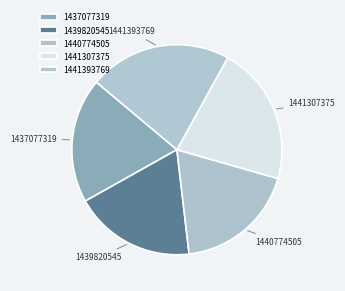

Is there a majority slice in this chart?

No